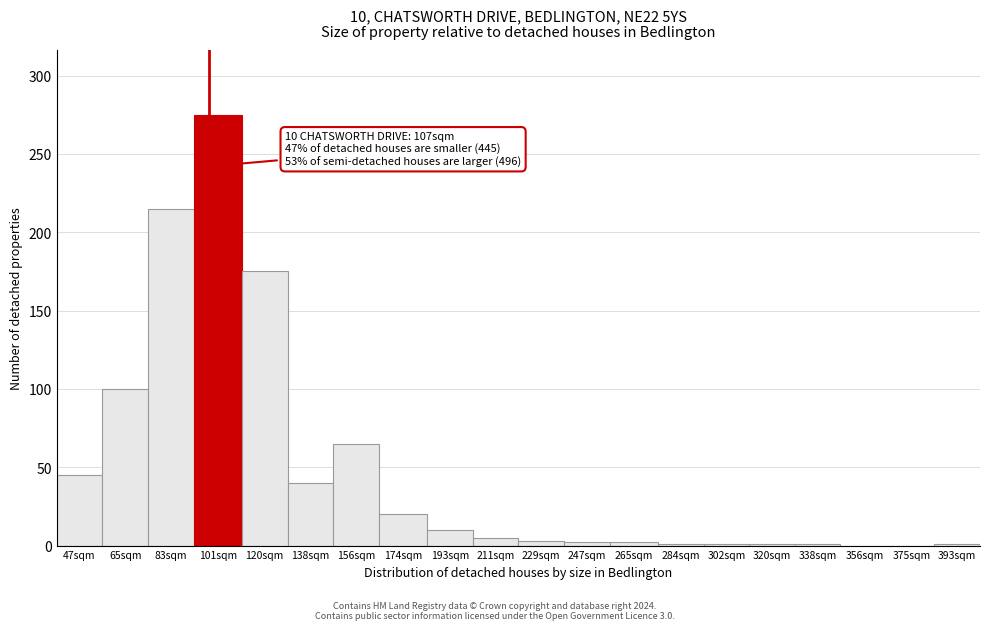

True or false: the data shows 65 at 156sqm.

True